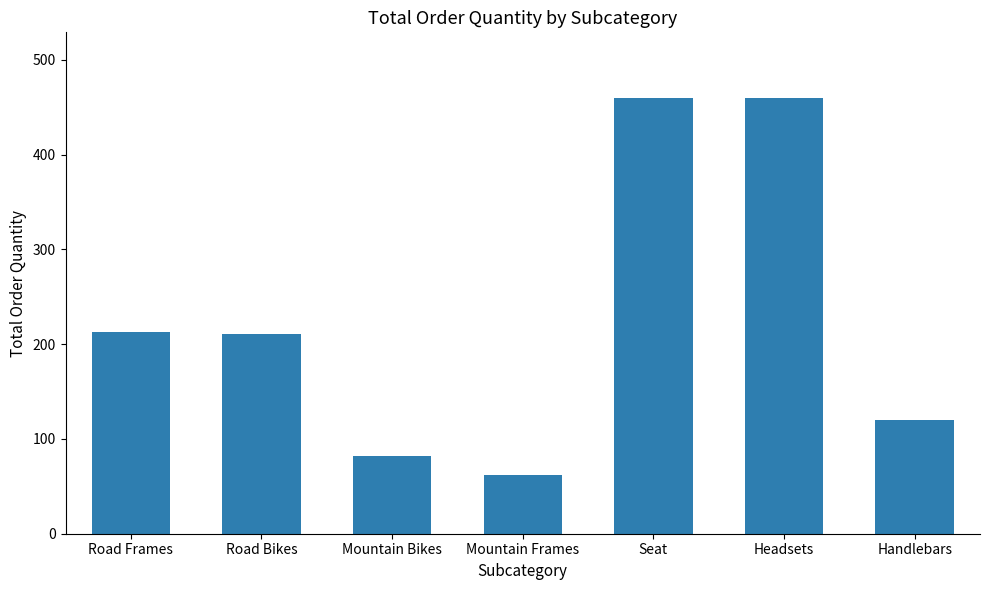

What is the label of the 2nd bar from the right?

Headsets